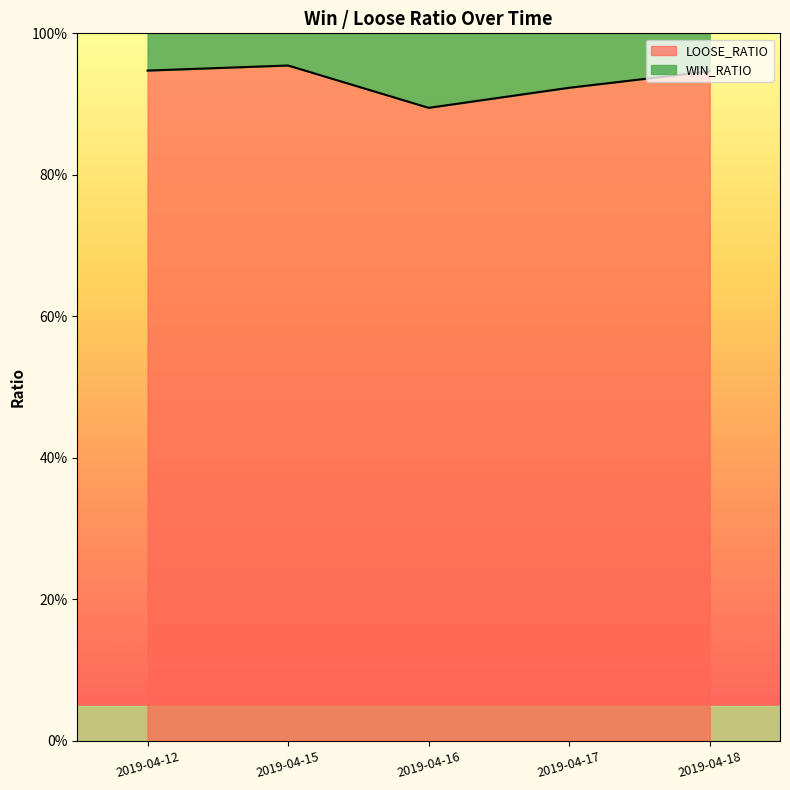

What is the approximate value at 2019-04-12?

0.9